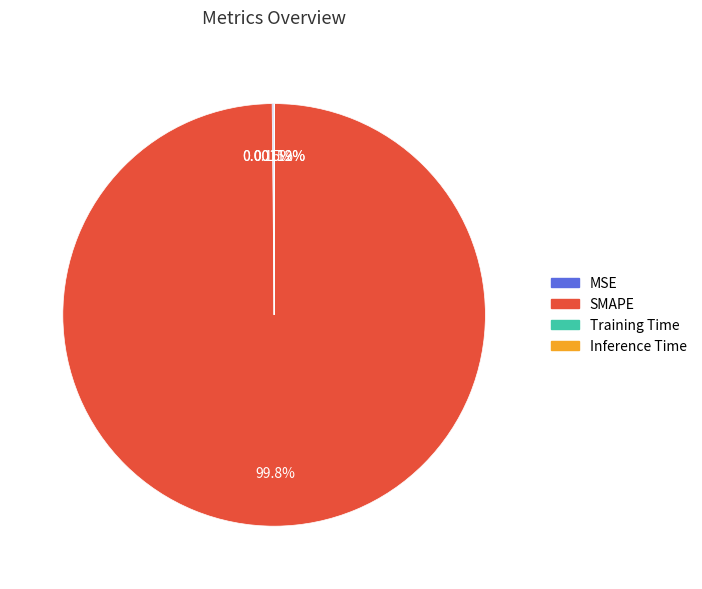

What is the majority slice?

SMAPE